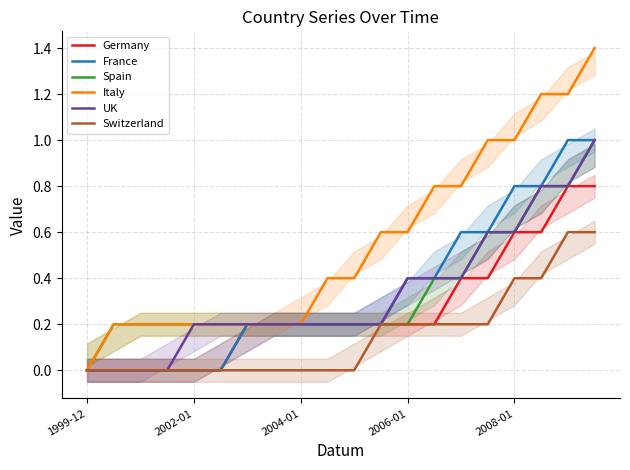

How many positive values does the Spain series have?

19